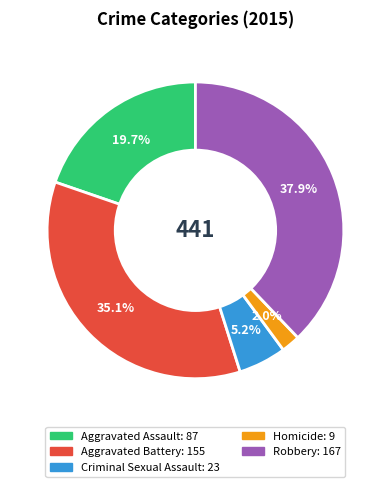

What percentage is the Aggravated Battery slice, to the nearest percent?

35%